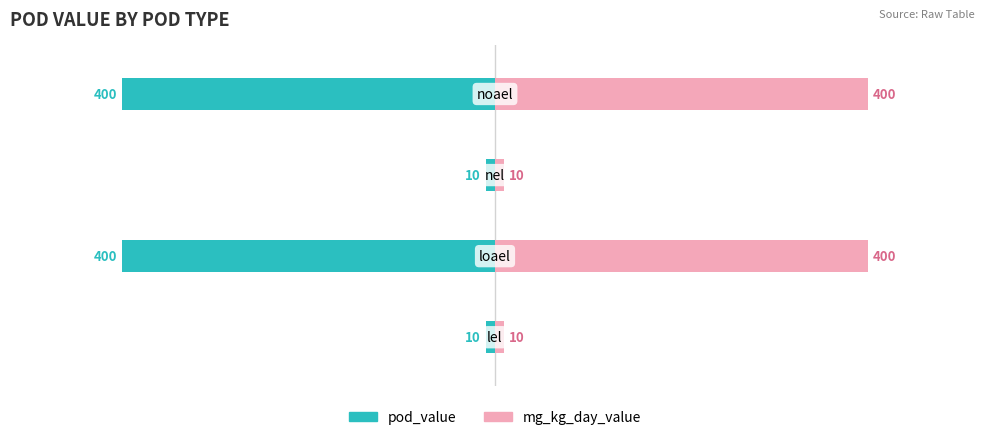

Which series has the largest total across all categories?

mg_kg_day_value